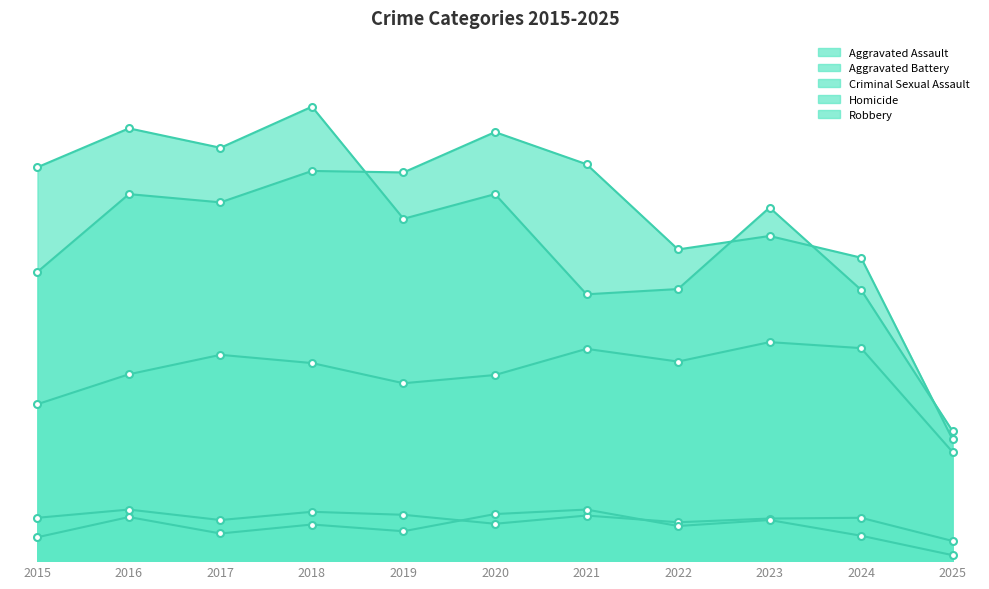

True or false: Aggravated Battery and Aggravated Assault cross at least once.

False